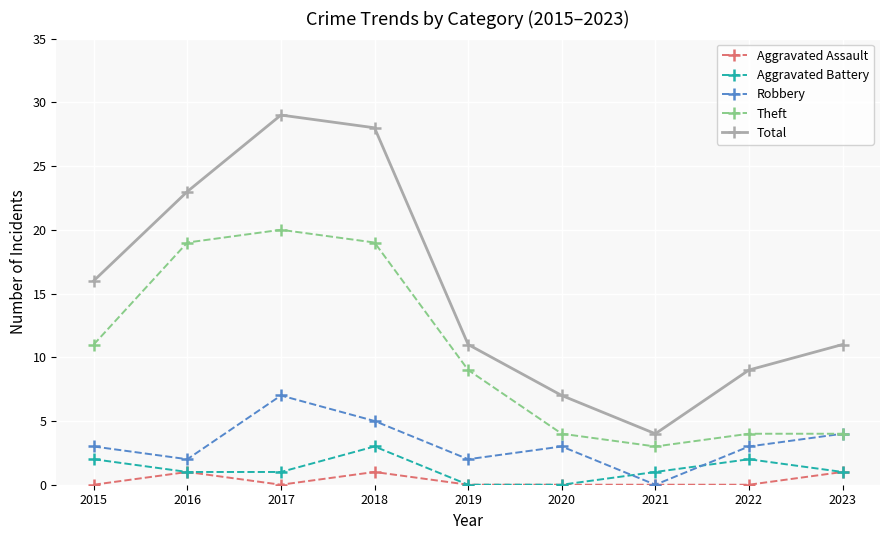

How many categories are shown in the chart?

9